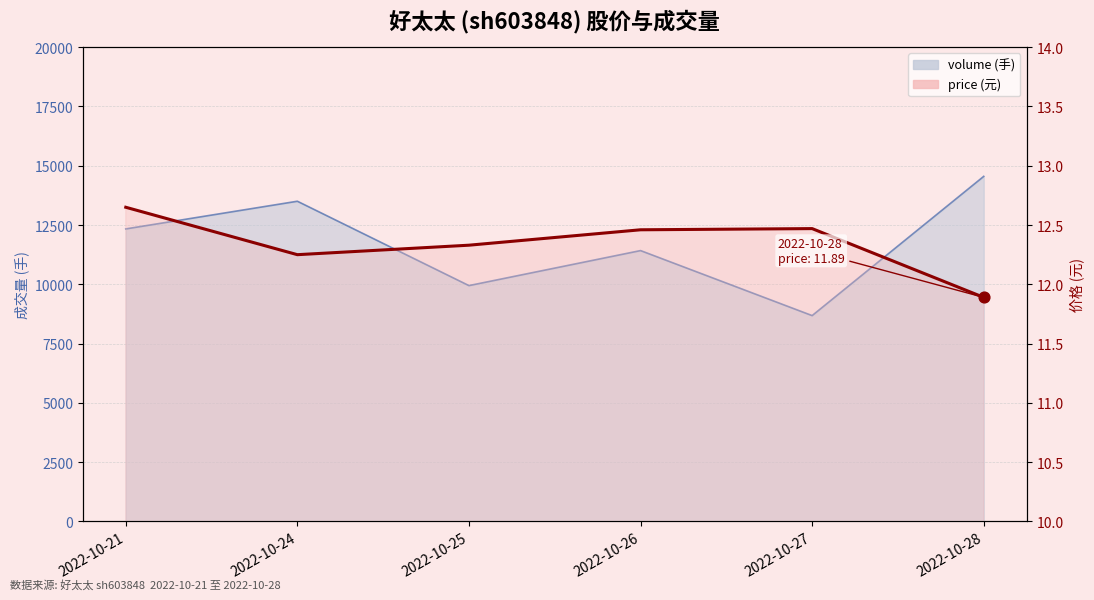

What is the total value across all series at 2022-10-21?

12349.6